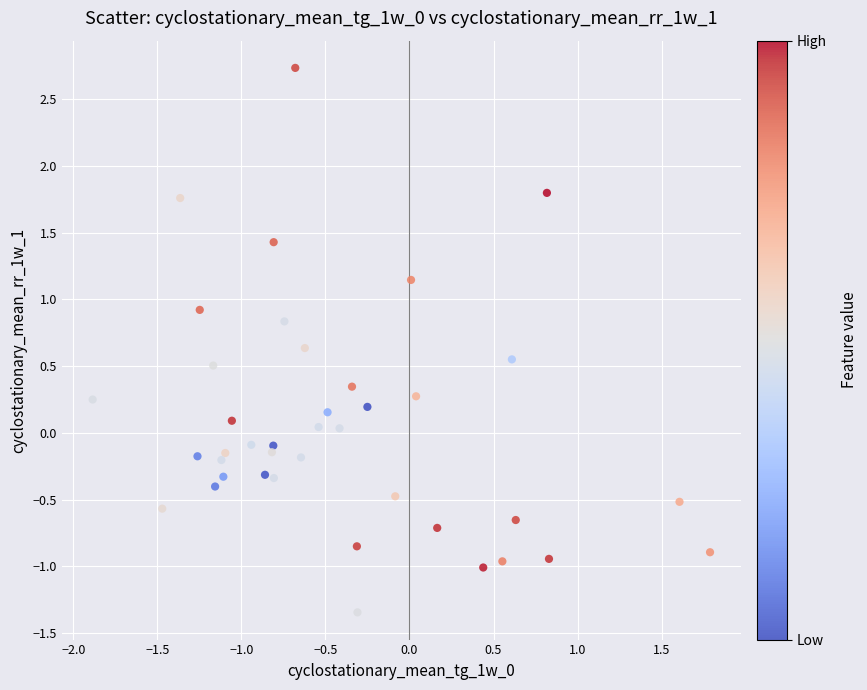

What is the range of Y values (max minus min)?

4.1